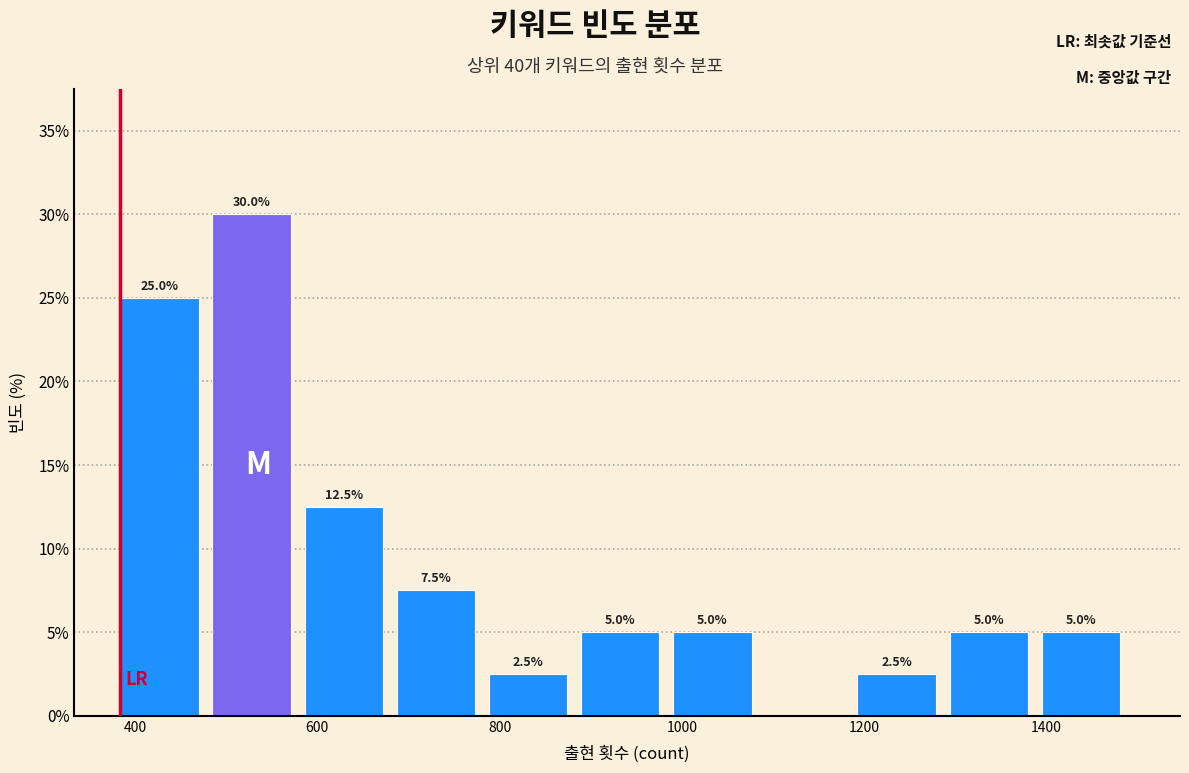

Which range on the x-axis has the tallest bar?

480 to 580